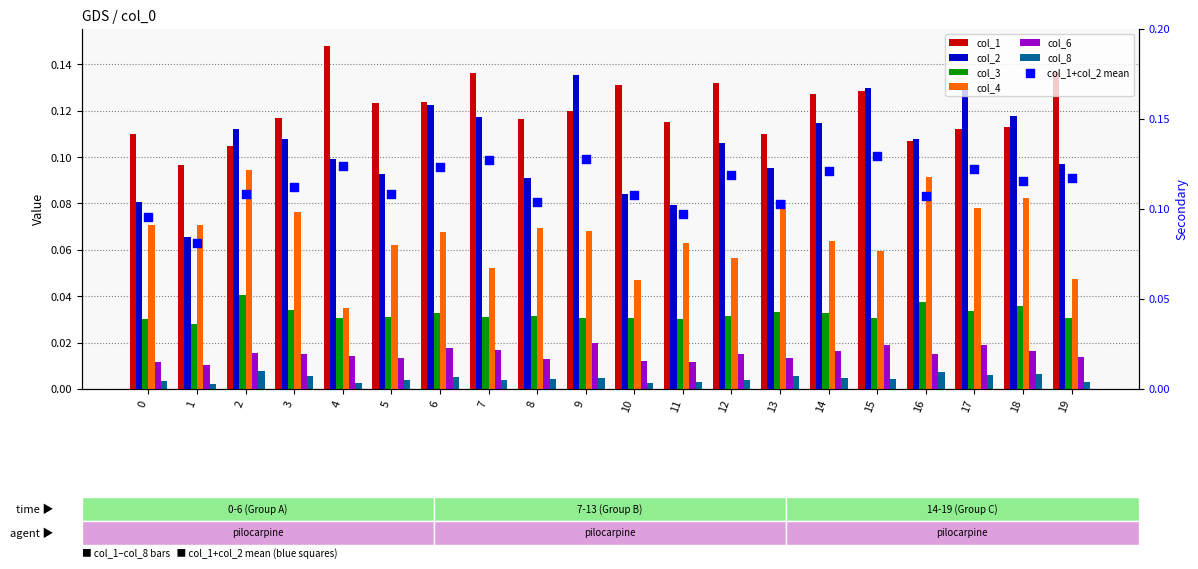

At which category is the sum across all series the highest?

17